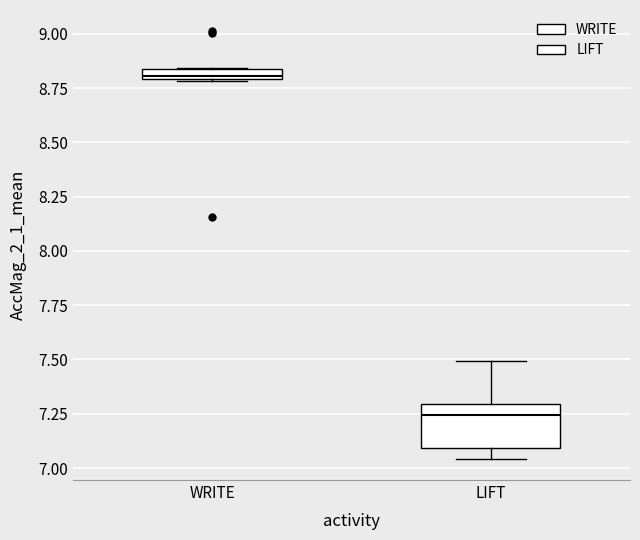

Which box has the highest median line?

WRITE